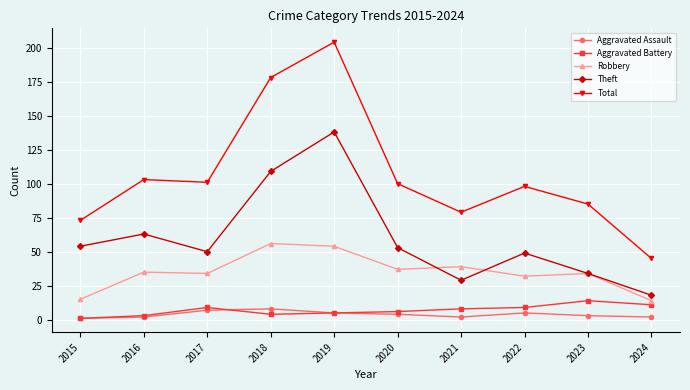

Where is the first local maximum for Theft?

2016